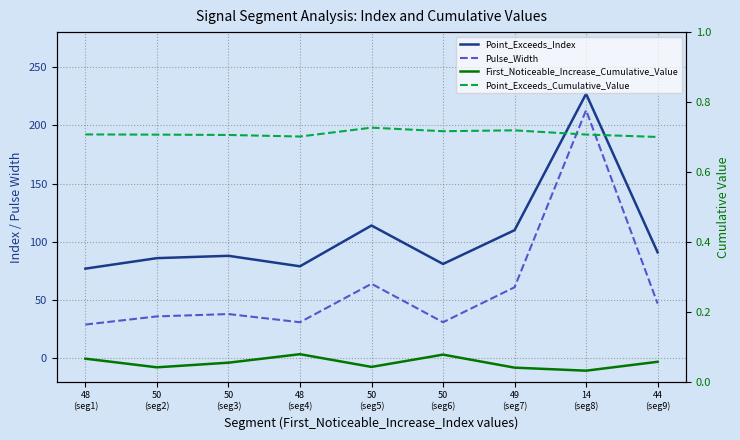

Between 49
(seg7) and 44
(seg9), which series saw the biggest shift?

Point_Exceeds_Index